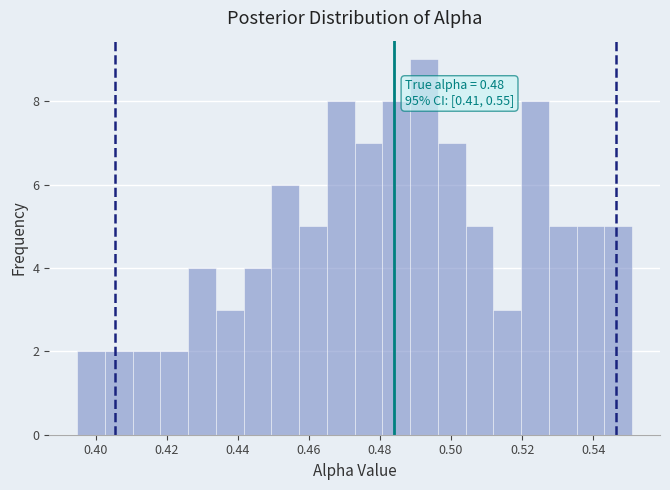

Around what value on the x-axis is the tallest bar? Give the approximate position of its centre, as read against the axis.

0.492